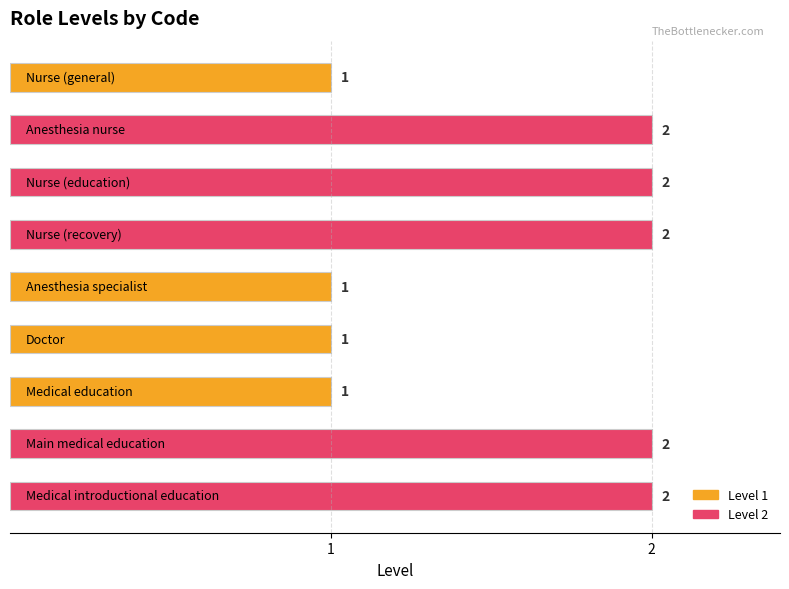

Reading top to bottom, what are all the values shown in this chart?

1	2	2	2	1	1	1	2	2